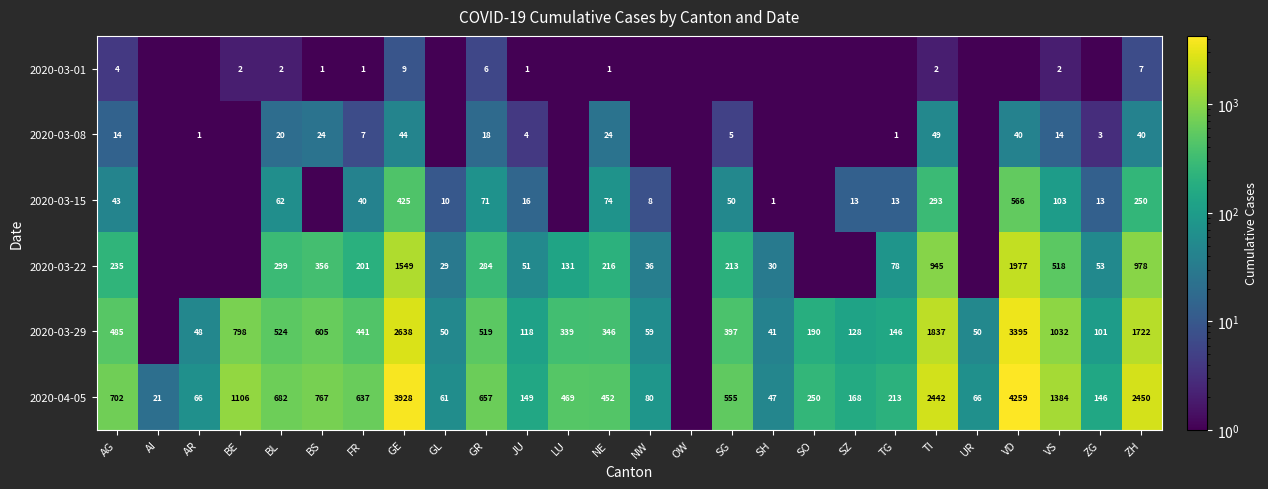

Is the value of 2020-04-05 at SO greater than the value of 2020-03-08 at BS?

Yes